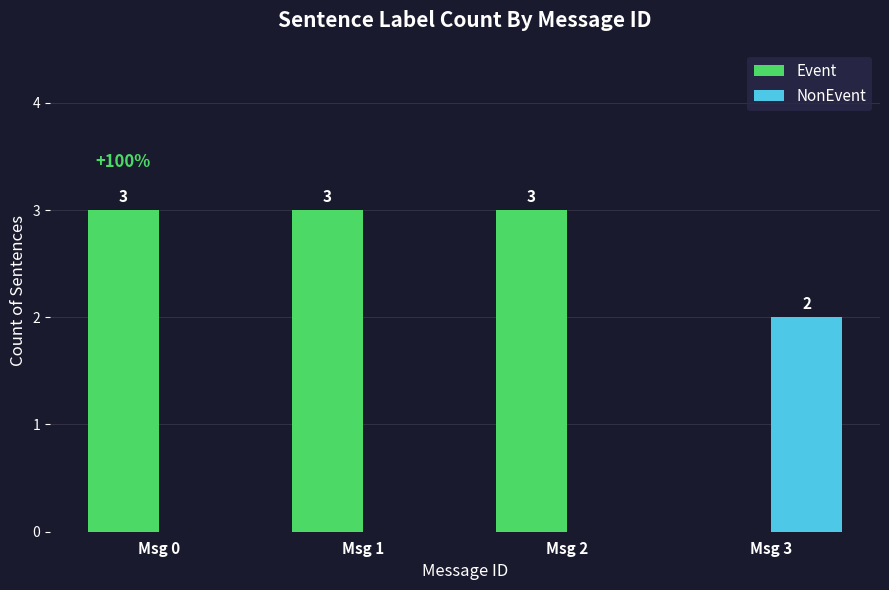

What are all the series names shown in the legend?

Event, NonEvent